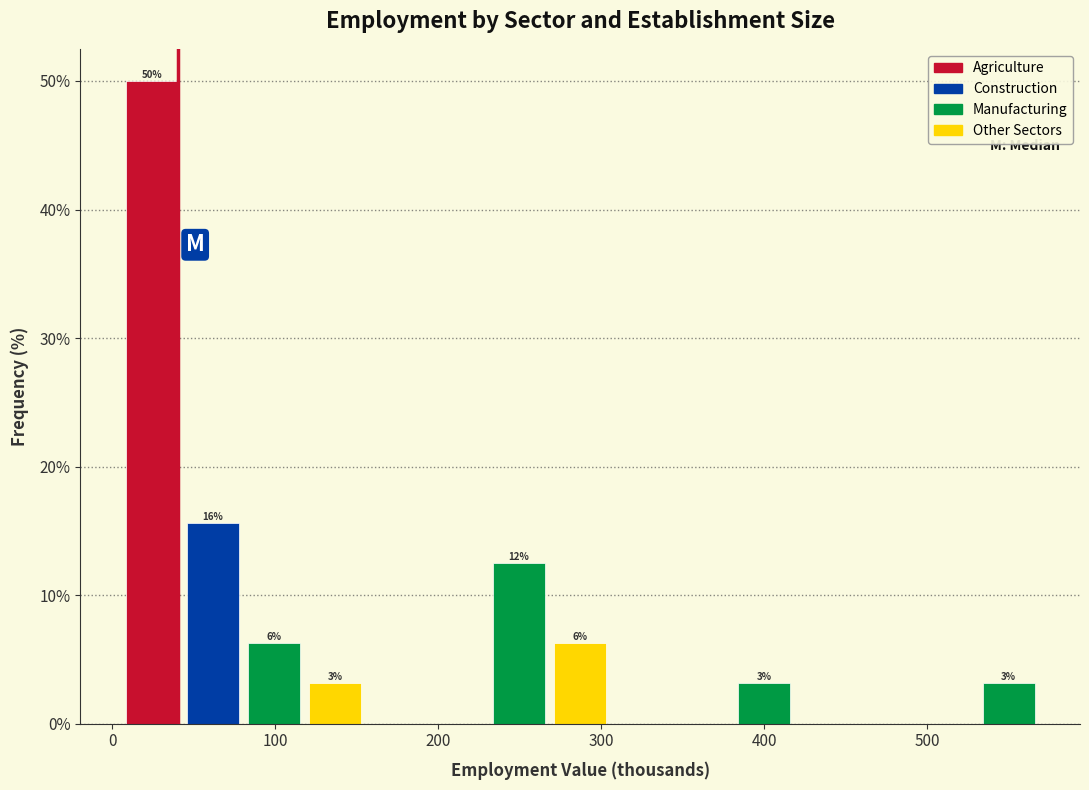

Read against the x-axis, roughly where is the centre of the tallest bar?

20